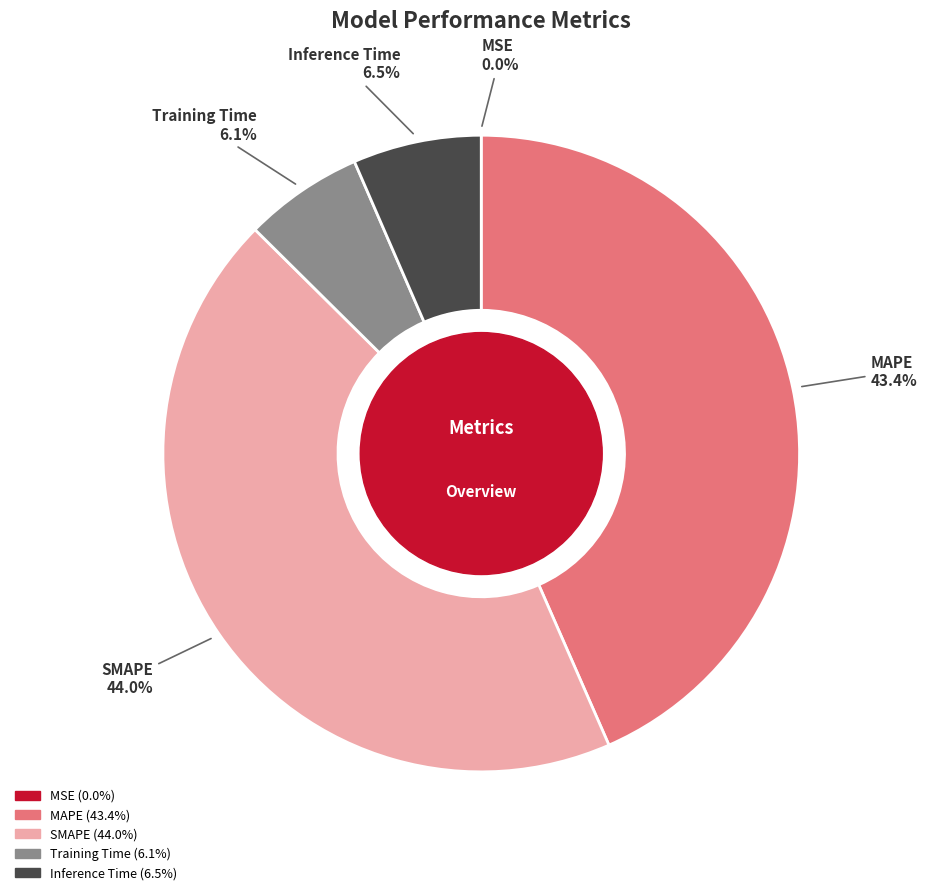

Is it true that SMAPE is 39% of the pie?

False